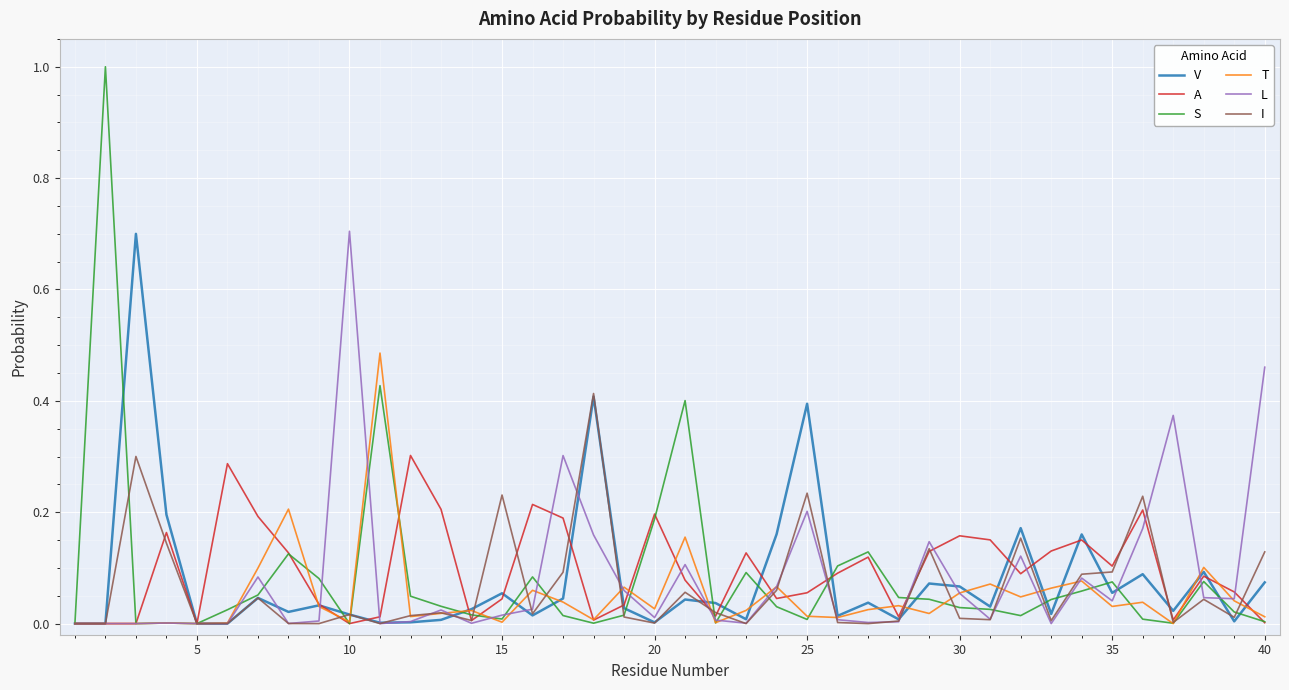

Which series has the widest spread of values?

S